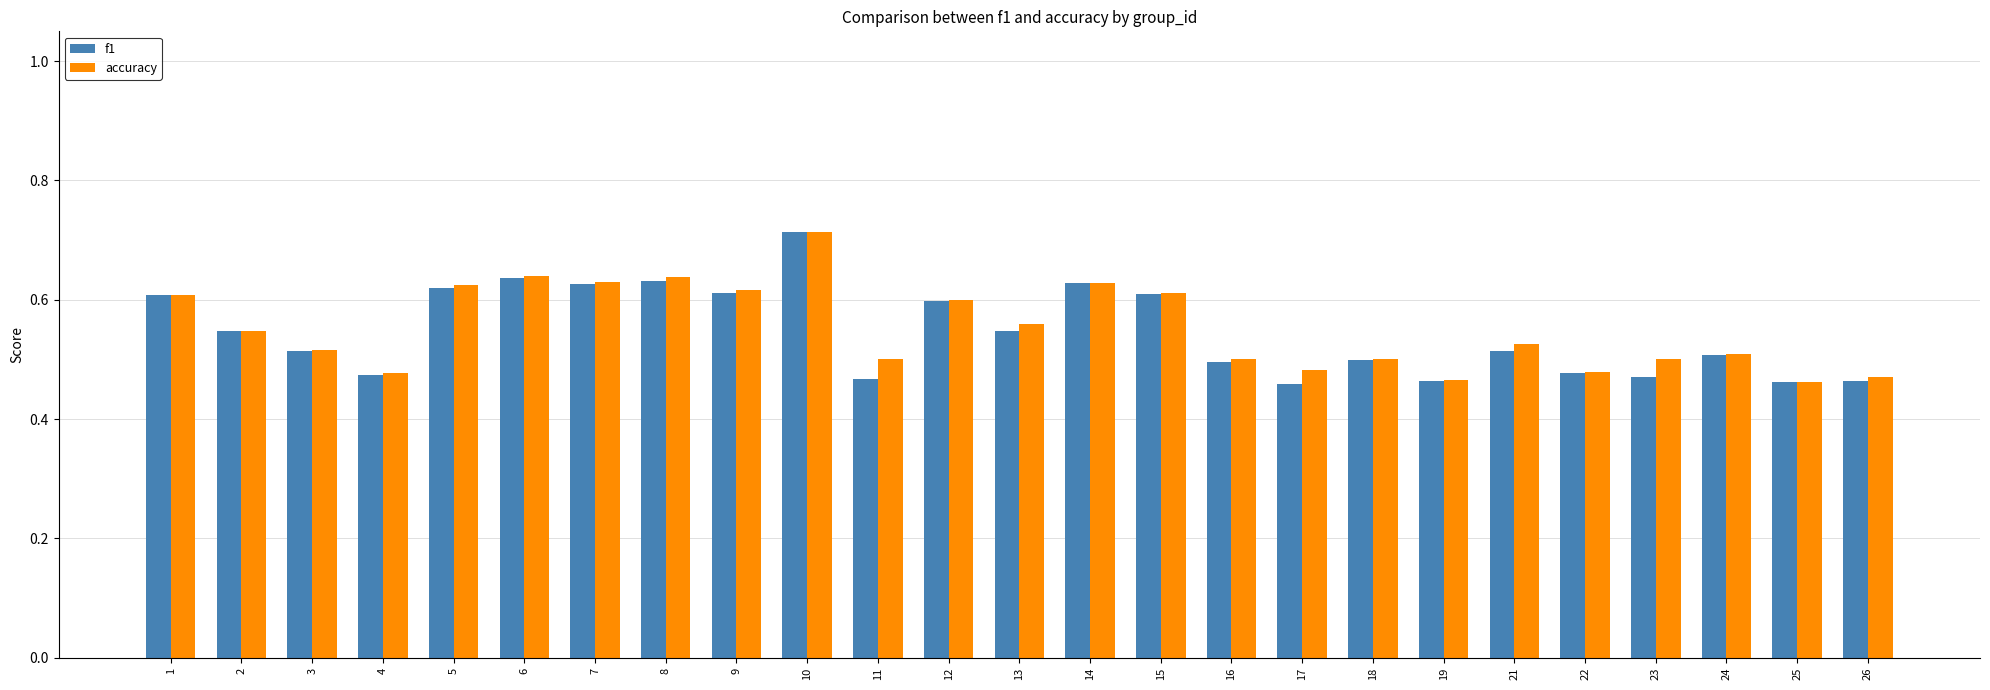

What is the sum of the f1 values at 9 and 5?

1.2